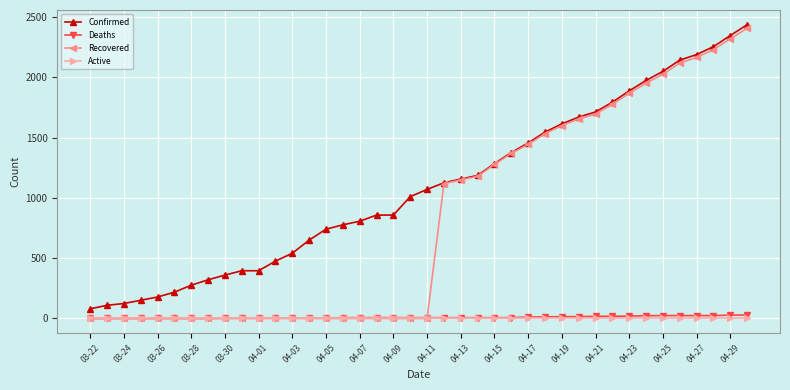

True or false: Confirmed and Active intersect in this chart.

False